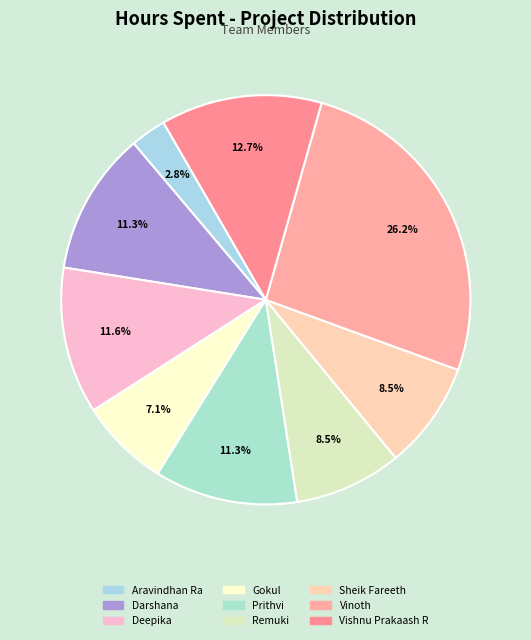

The Vishnu Prakaash R slice represents 13% of the pie. True or false?

True